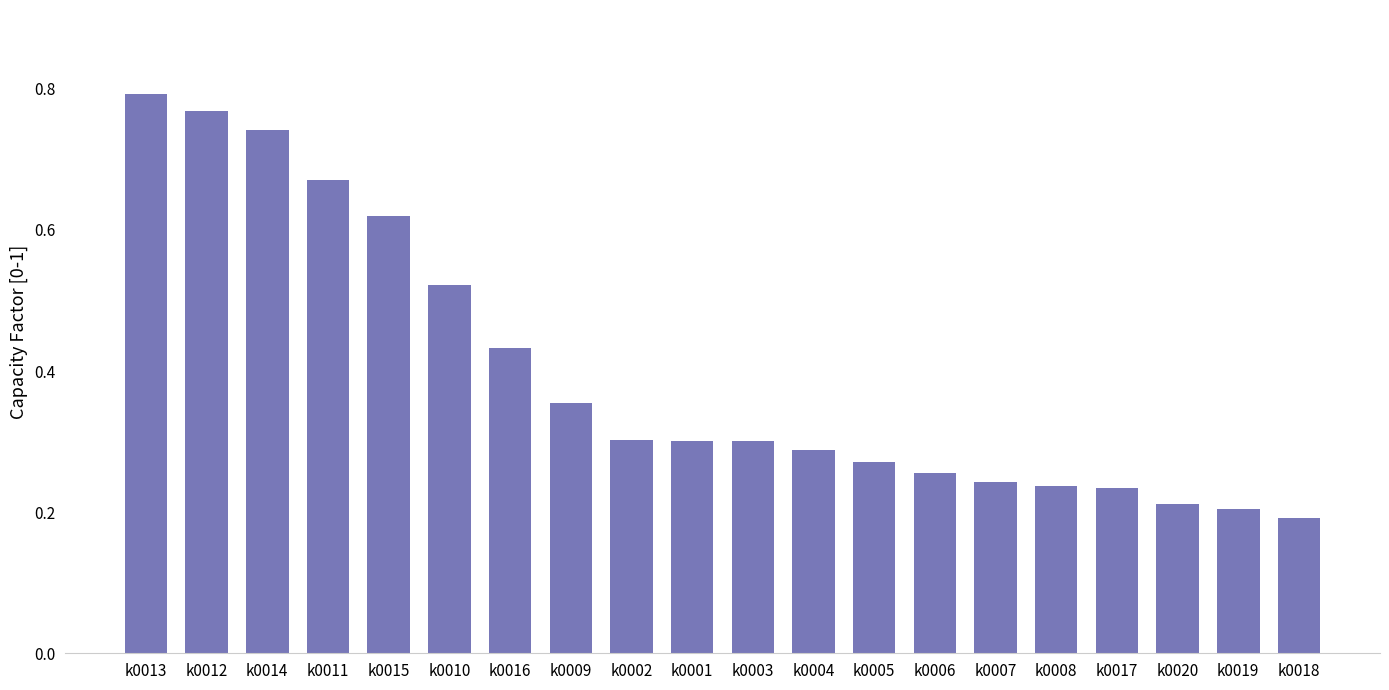

Which has a higher value, k0011 or k0020?

k0011